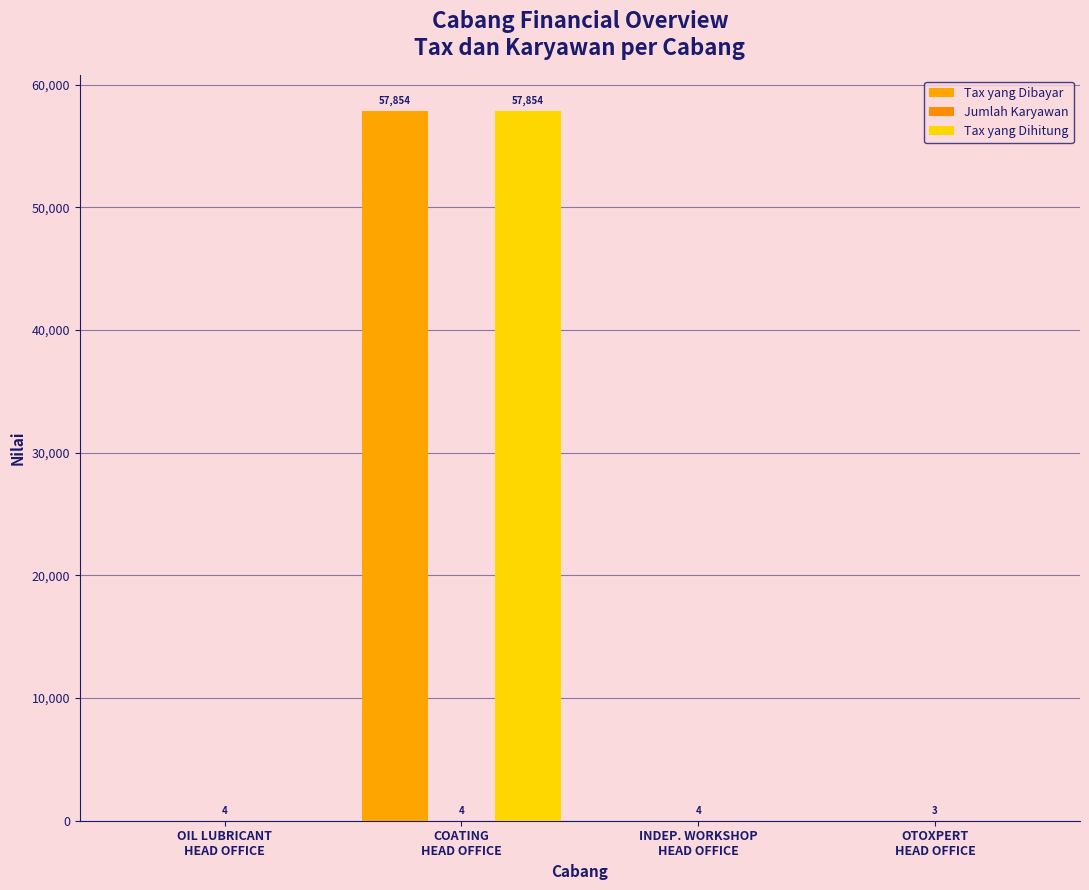

What is the spread (max minus min) of values at OTOXPERT
HEAD OFFICE?

3